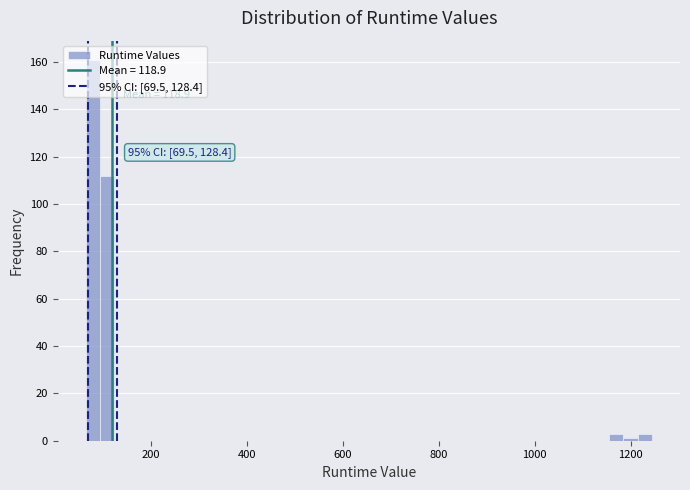

Read against the x-axis, roughly where is the centre of the tallest bar?

80